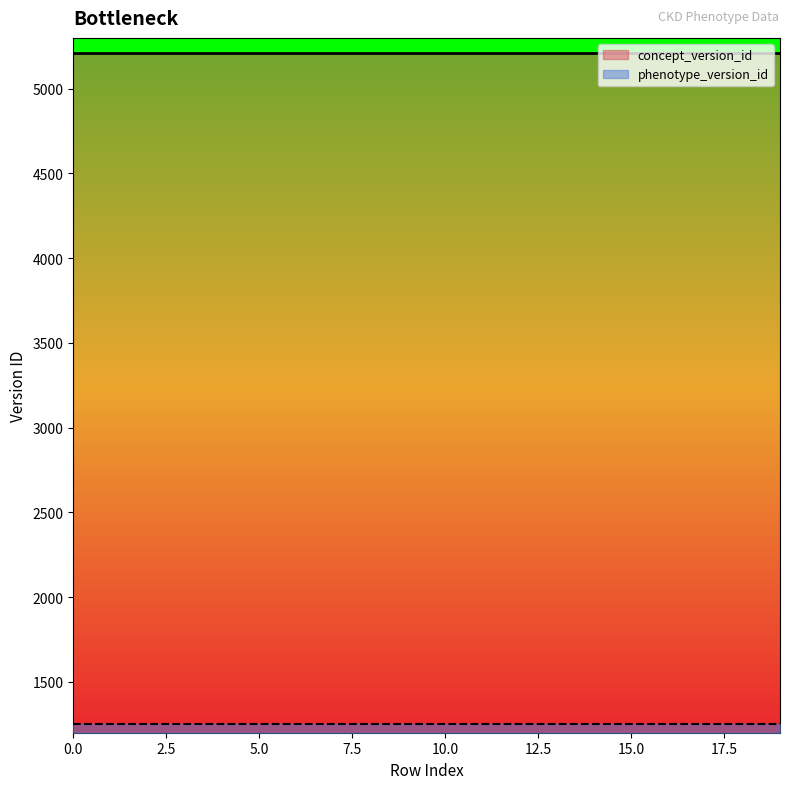

True or false: phenotype_version_id and concept_version_id cross at least once.

False